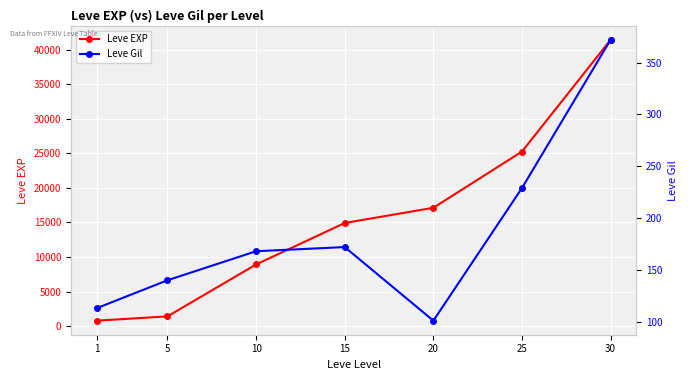

Reading left to right, extract all data points from this chart.

Leve EXP: 1=800	5=1420	10=8930	15=14920	20=17120	25=25250	30=41410
Leve Gil: 1=113	5=140	10=168	15=172	20=101	25=229	30=372